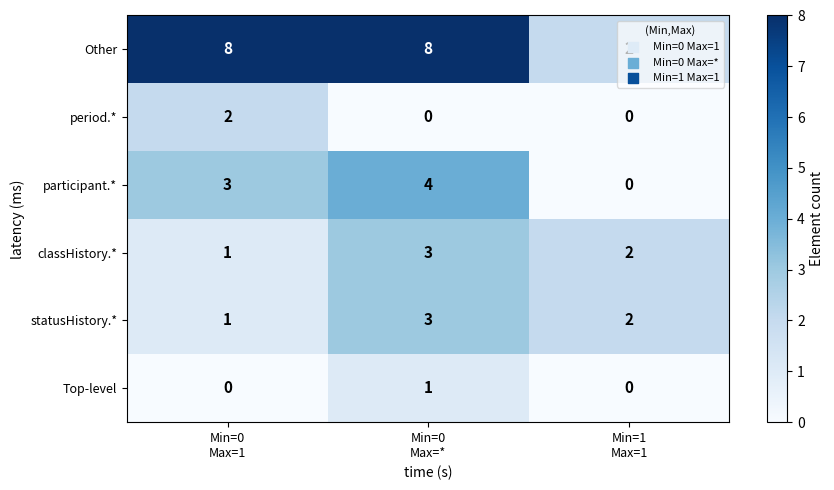

What is the maximum value shown in the chart?

8